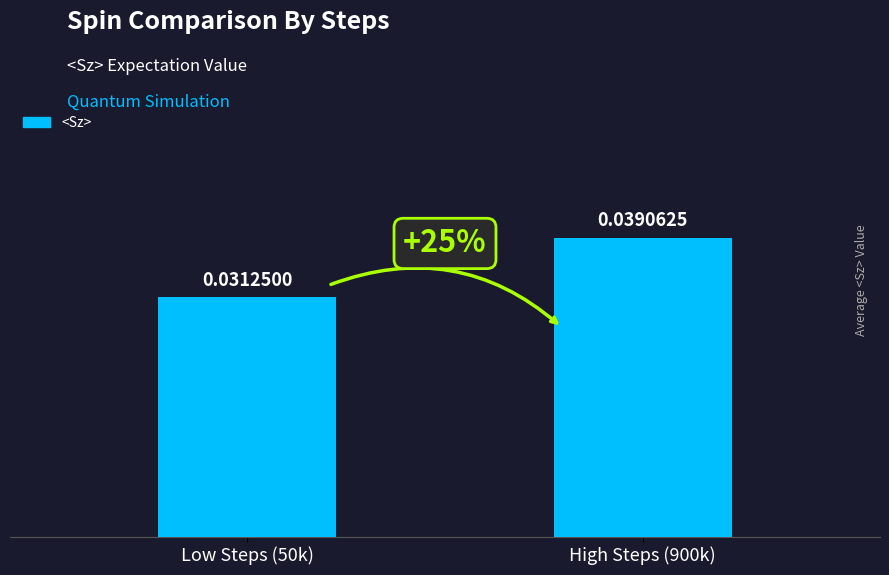

Which label corresponds to the smallest value in the chart?

Low Steps (50k)